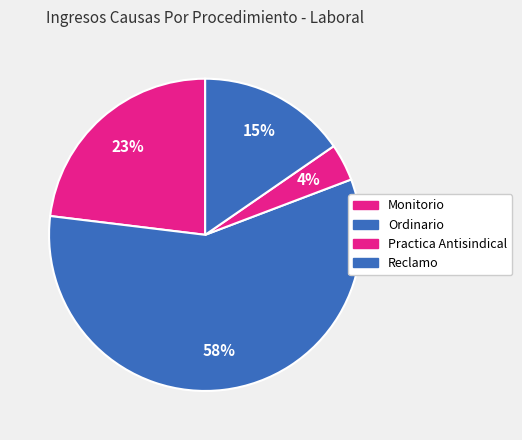

Is it true that Ordinario is 71% of the pie?

False